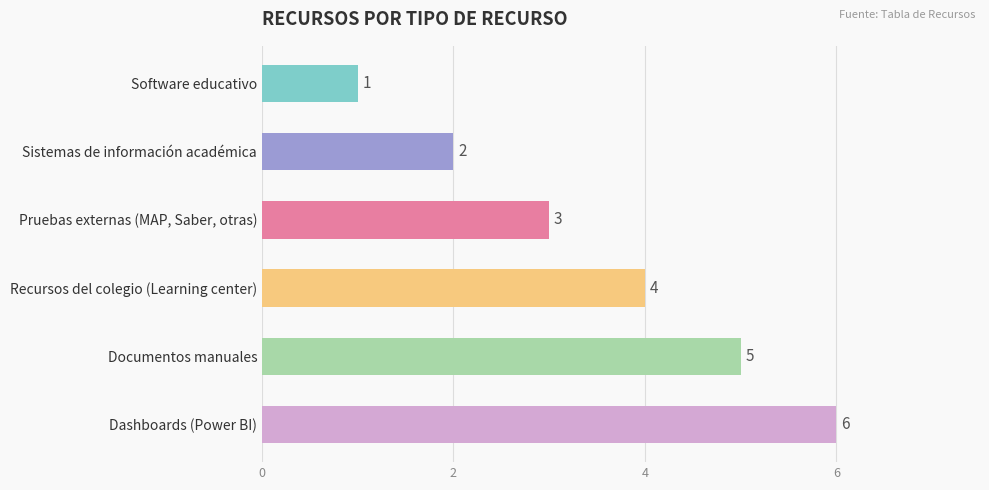

What is the difference between the maximum and second lowest values?

4